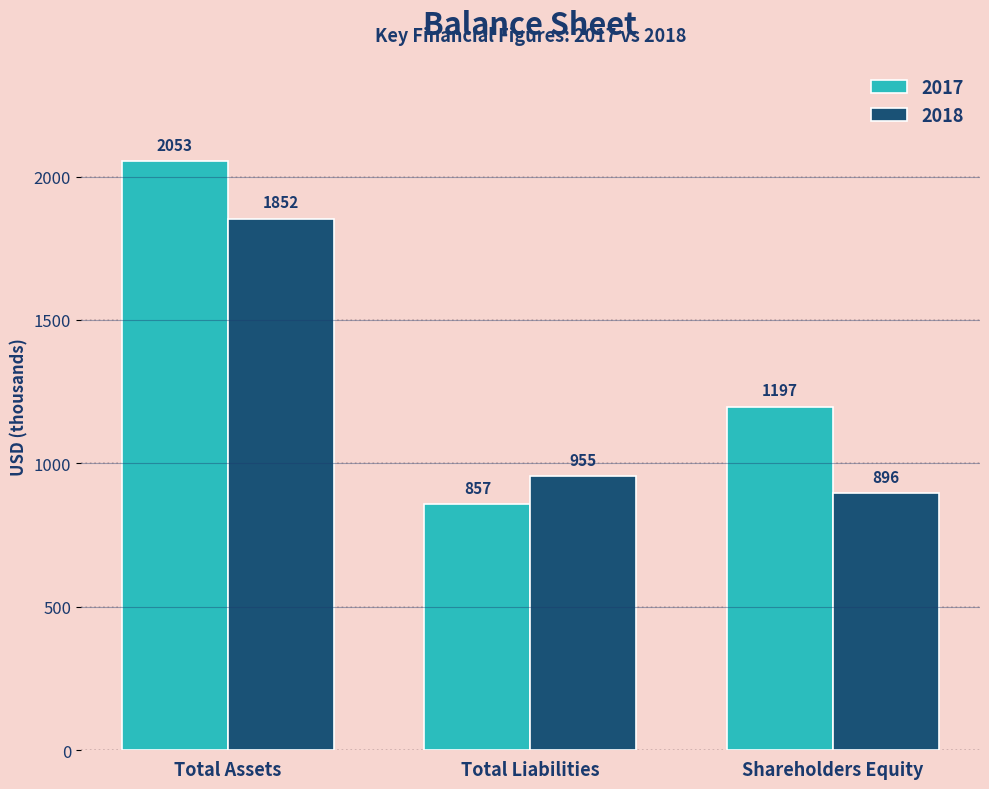

Reading left to right, transcribe all the data shown in this chart.

2017: Total Assets=2053	Total Liabilities=857	Shareholders Equity=1197
2018: Total Assets=1852	Total Liabilities=955	Shareholders Equity=896